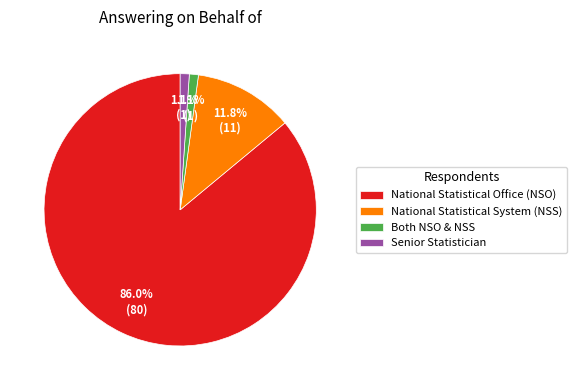

How many segments does this pie chart have?

4